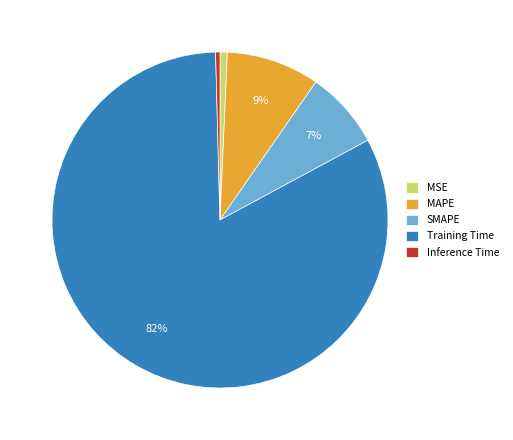

What is the ratio of the value at SMAPE to the value at Training Time?

0.1